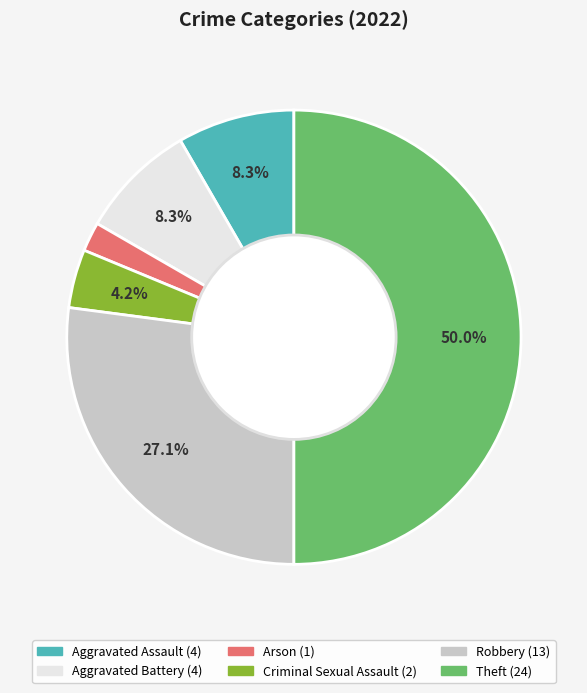

How many segments does this pie chart have?

6